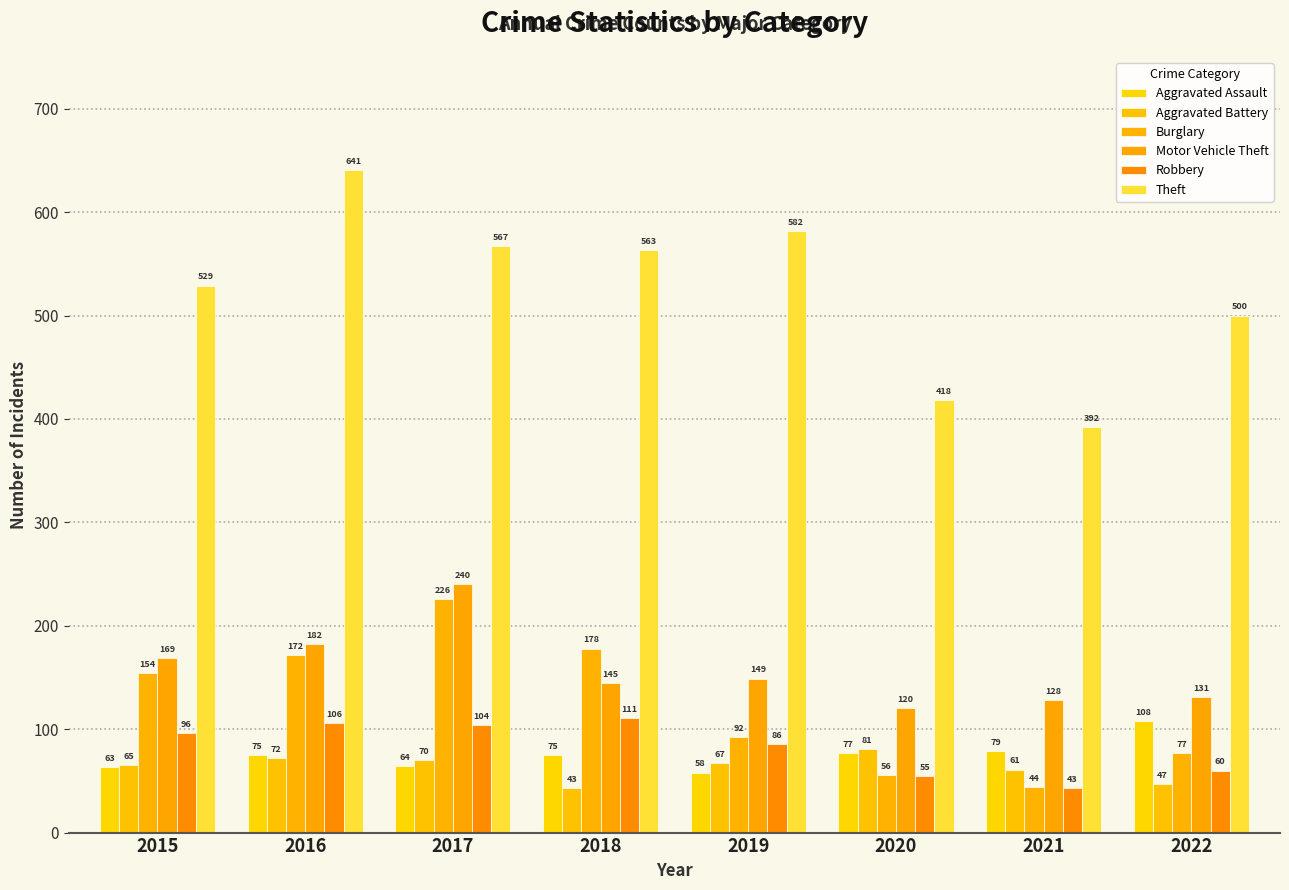

How many bars are there in each group?

6